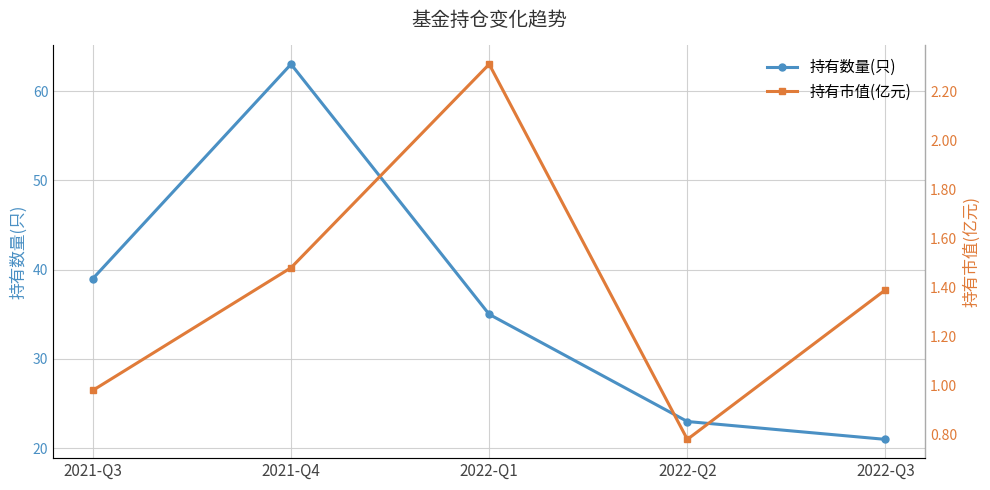

True or false: 持有市值(亿元) and 持有数量(只) intersect in this chart.

False